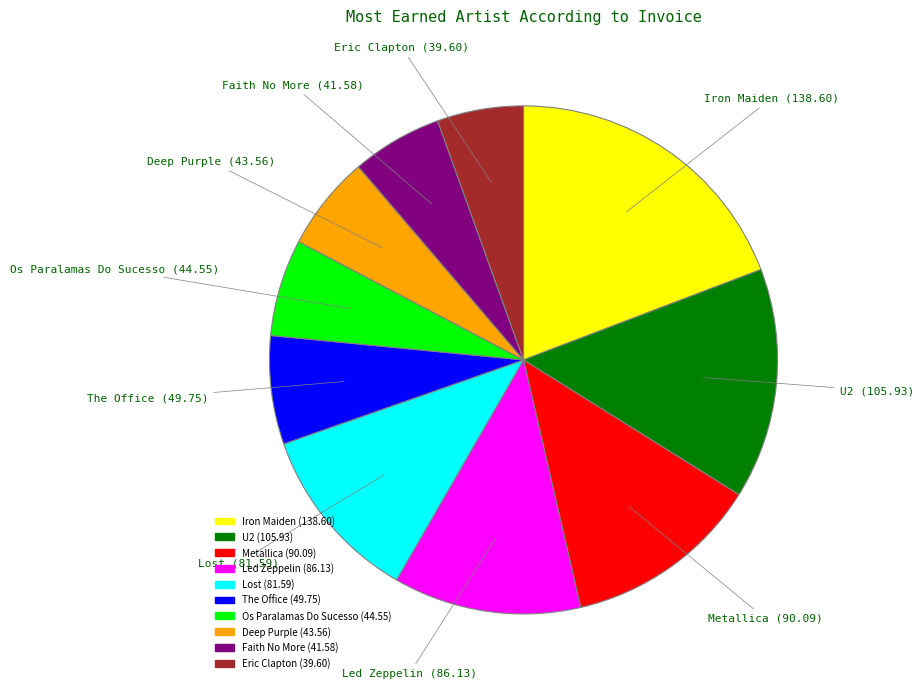

Combined, do Metallica and Os Paralamas Do Sucesso account for over 50%?

No